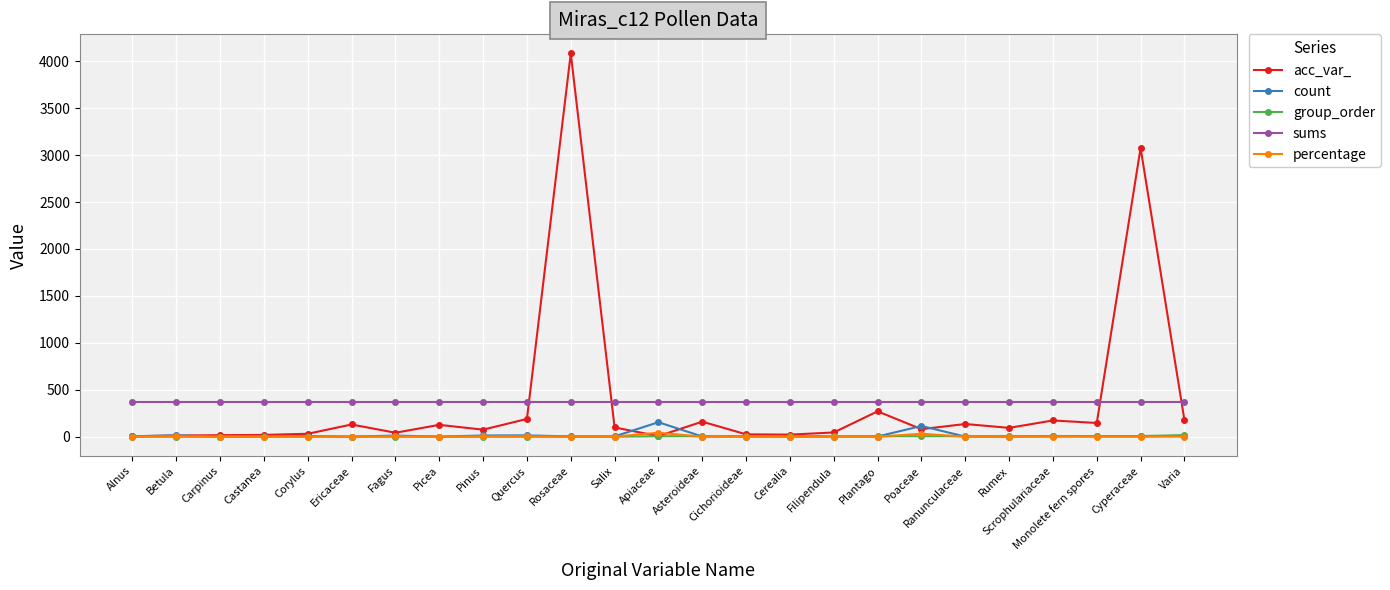

Which series has the widest spread of values?

acc_var_